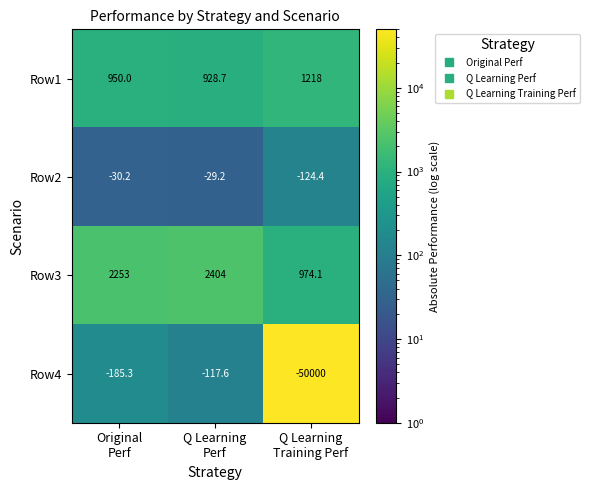

What is the minimum value for Row4?

-50000.0